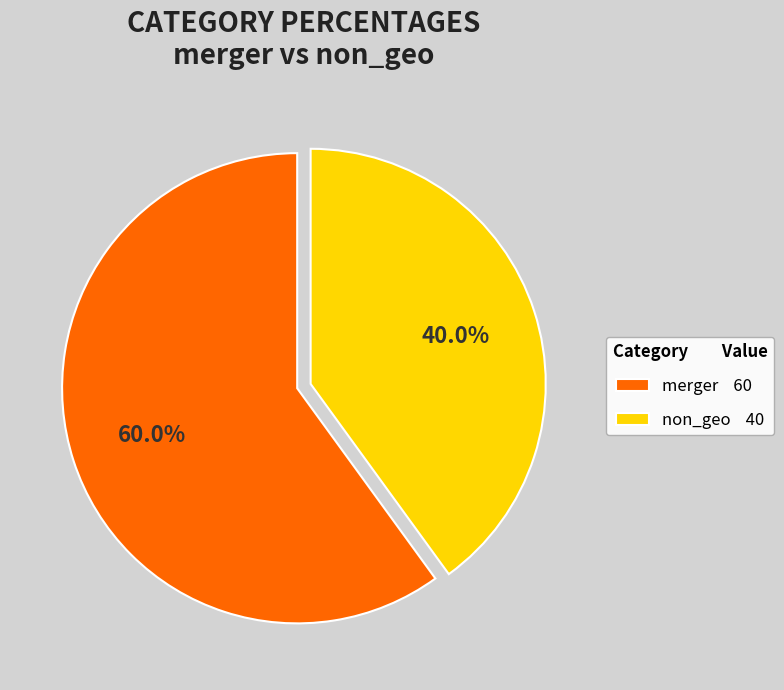

Rank the categories by value from lowest to highest.

non_geo, merger